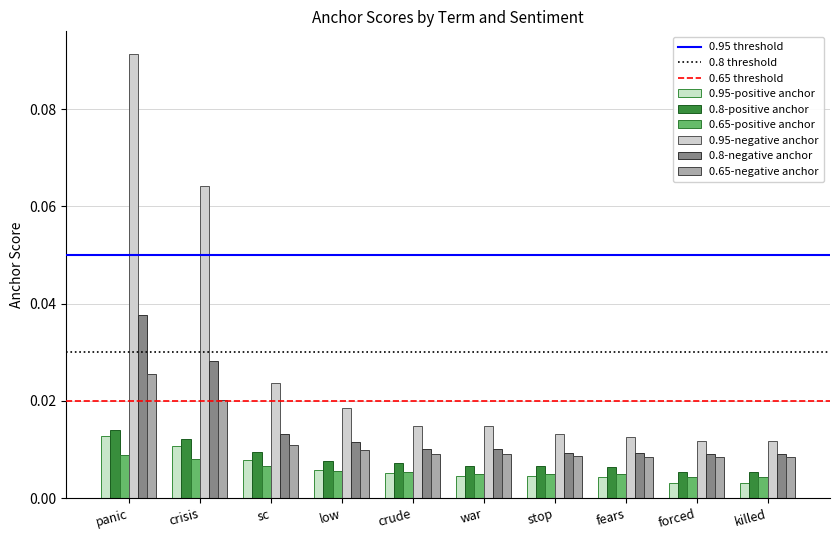

The 0.95-positive anchor series shows 0.0 at panic. True or false?

True